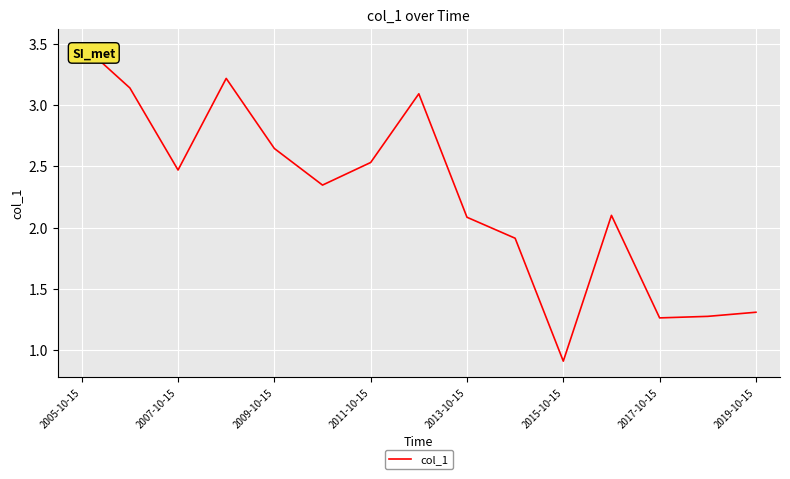

What is the maximum value shown in the chart?

3.5